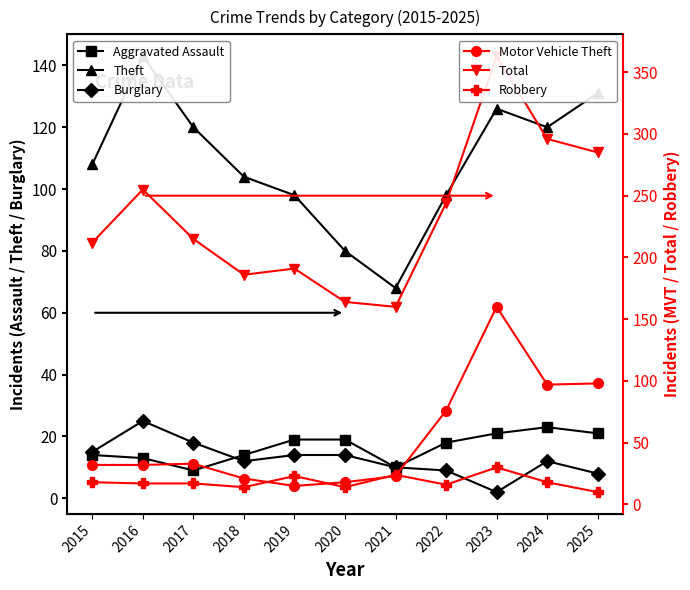

Which label corresponds to the largest value in the chart?

2023